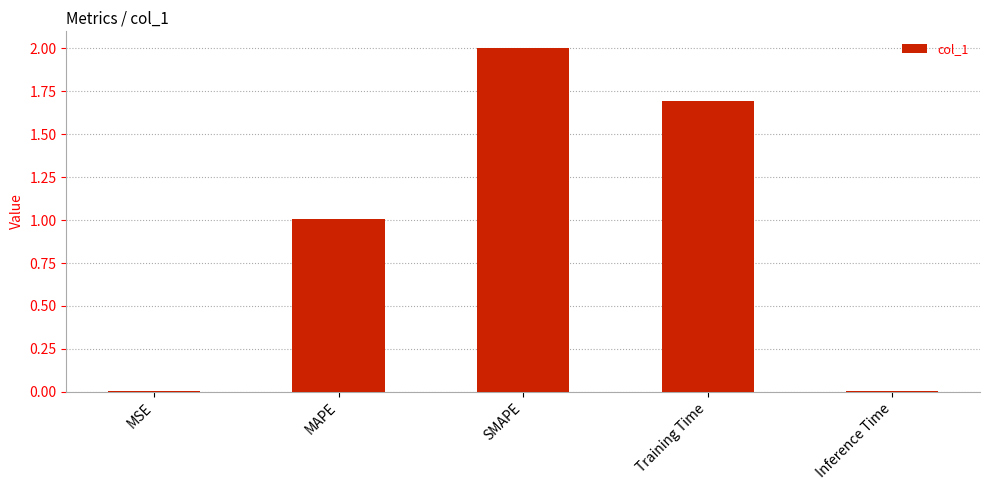

Between MAPE and Training Time, which is larger?

Training Time